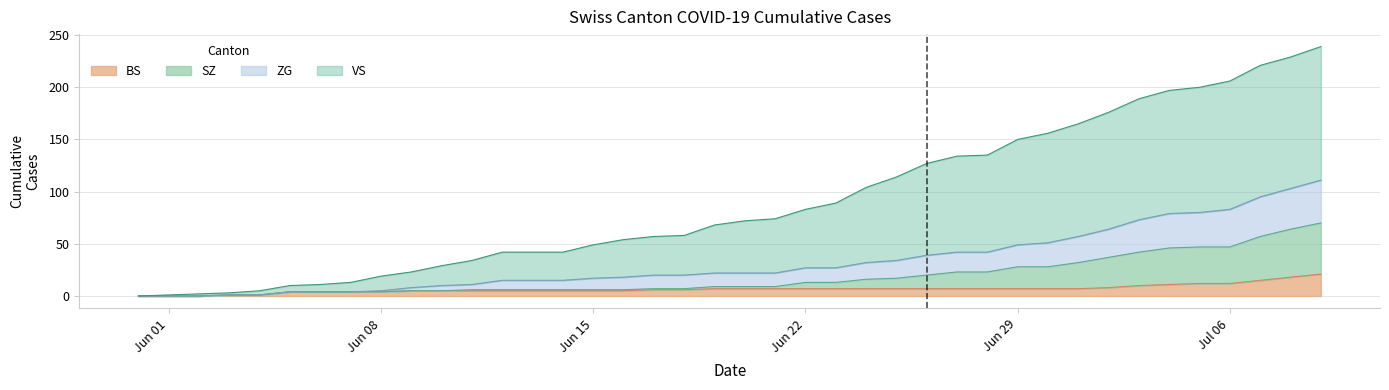

What is the highest value of the BS series?

21